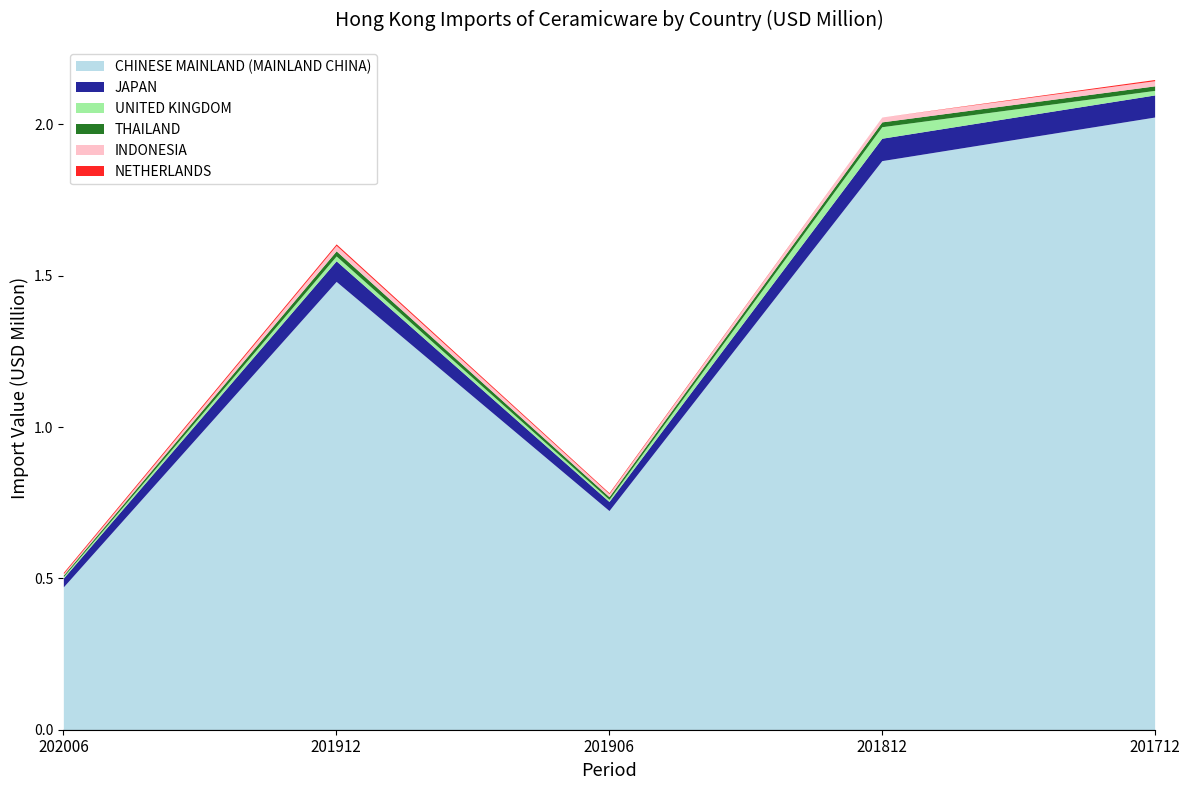

True or false: JAPAN and UNITED KINGDOM intersect in this chart.

False